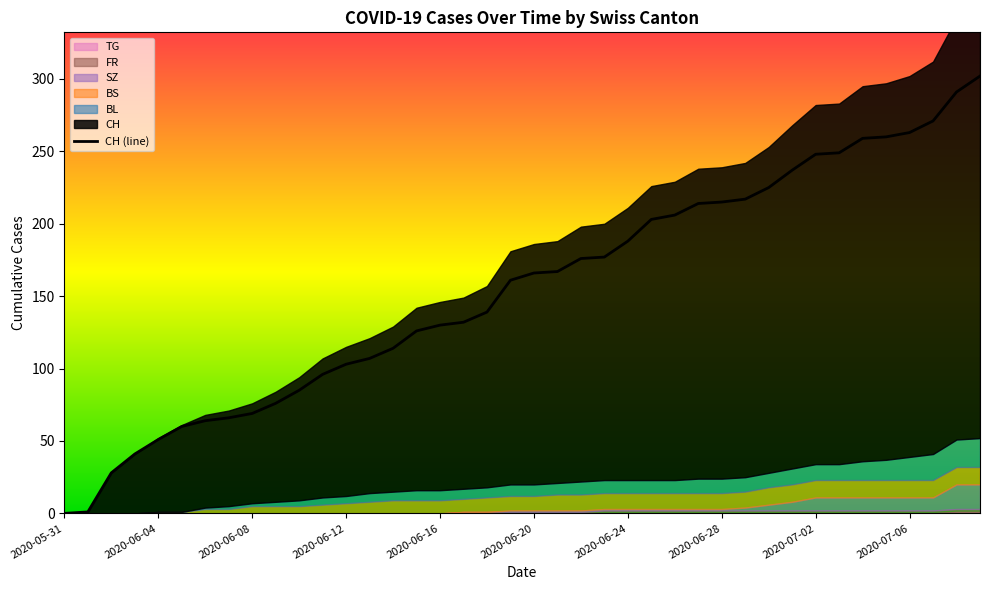

What is the value of the BS point at the 7th from the left?

3